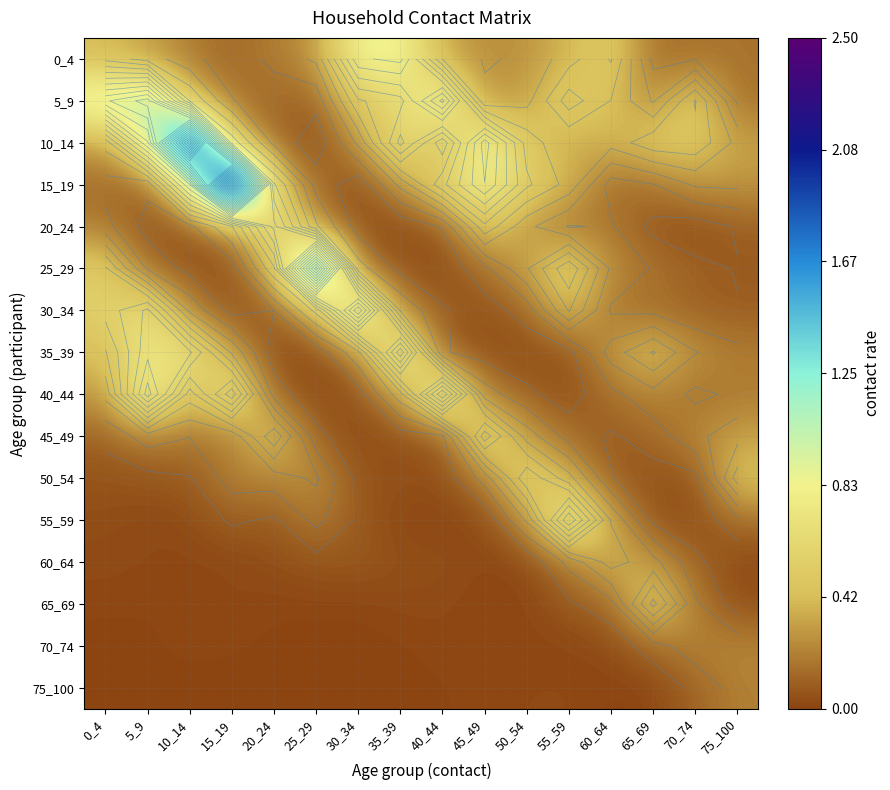

At which label is 20_24 closest to 0?

35_39